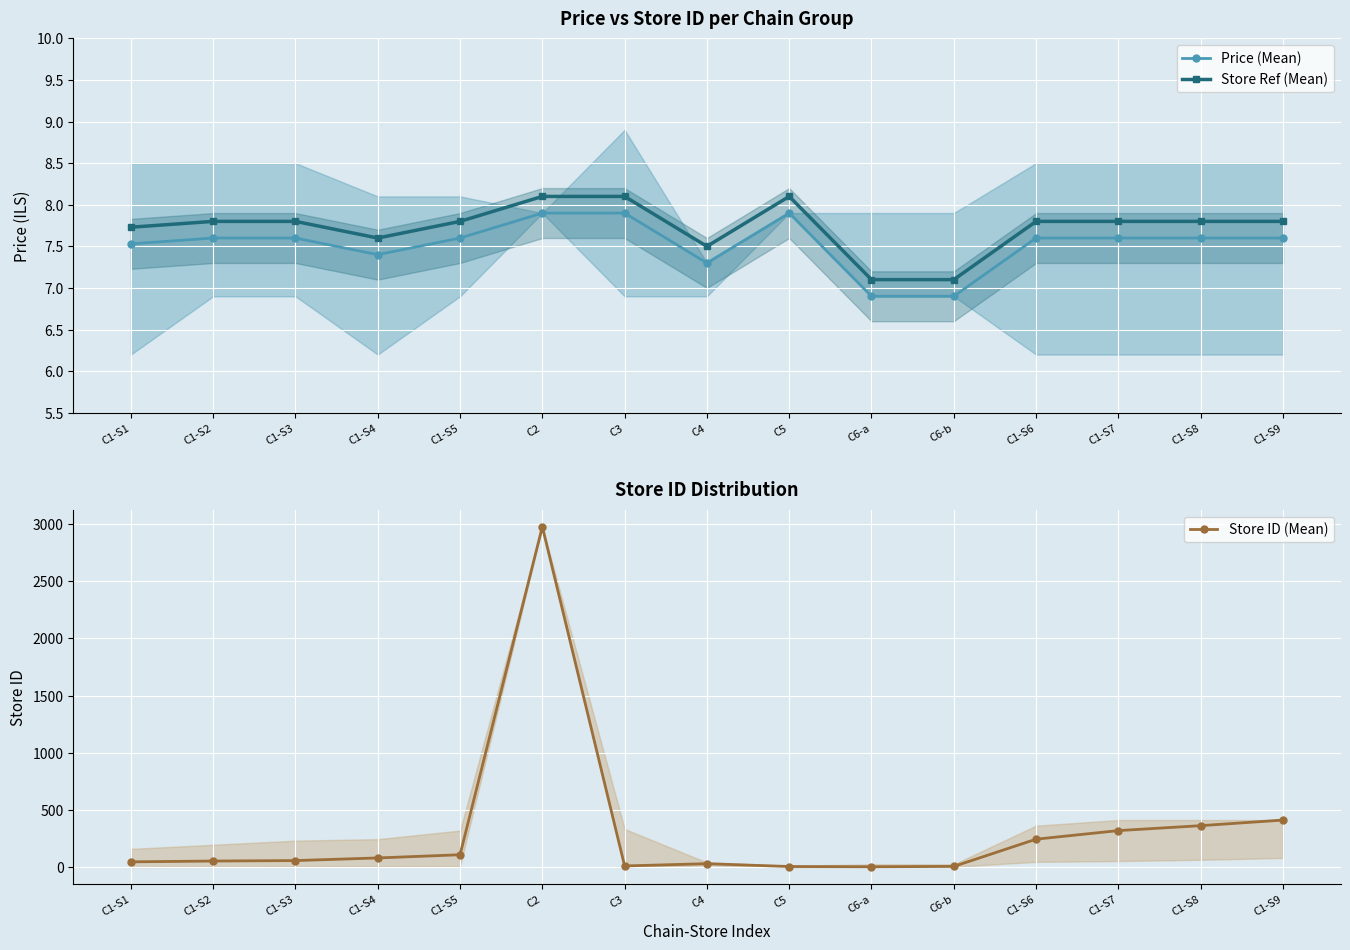

What is the label of the 11th point from the right?

C1-S5